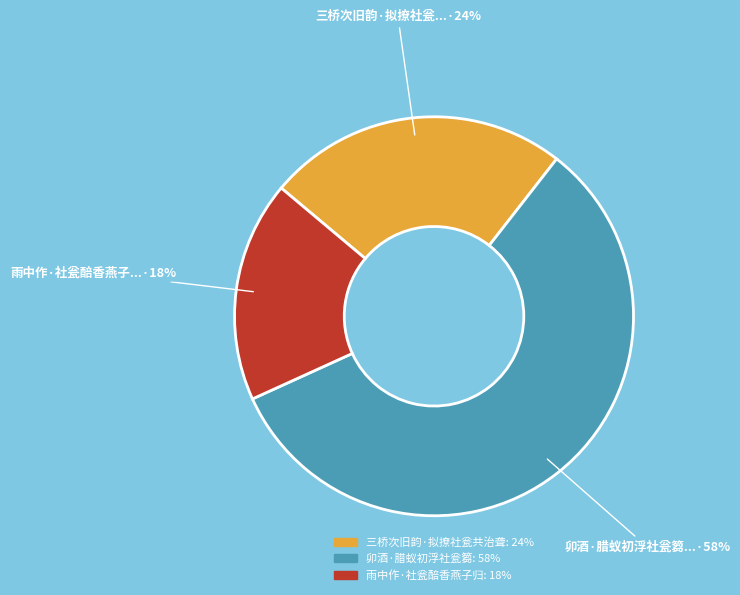

Is there any slice that represents more than half of the pie?

Yes